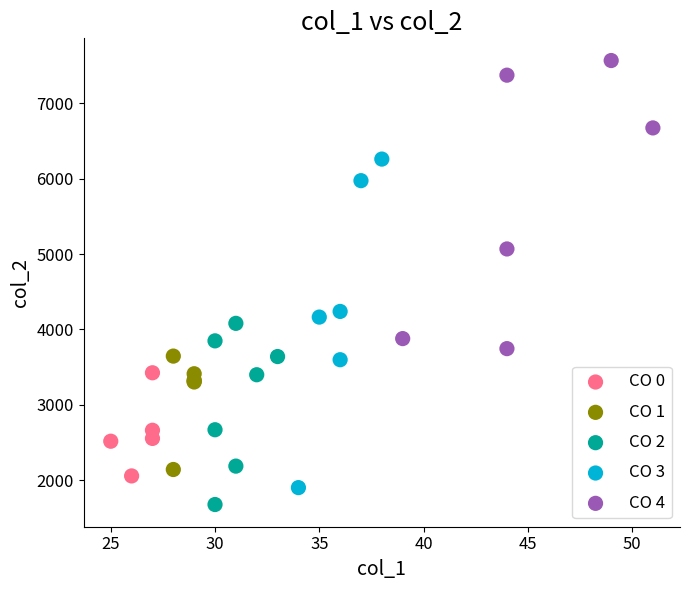

Which series has the largest Y range (max minus min)?

CO 3